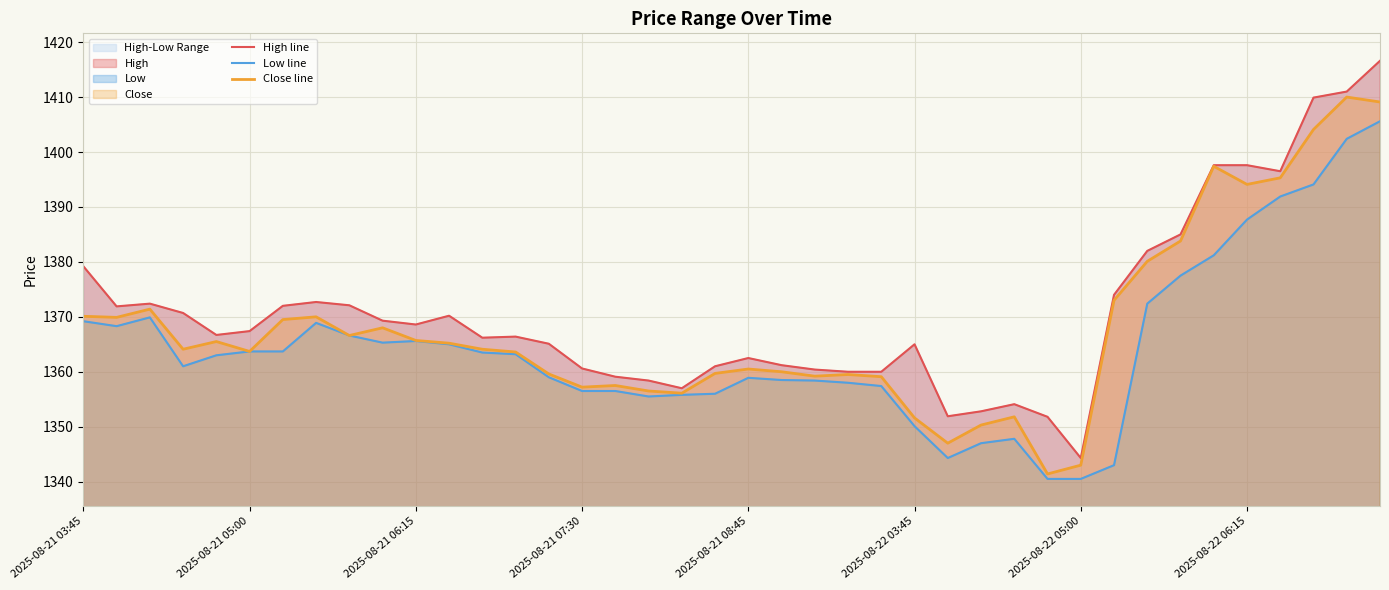

The value of Close line at 29 is 639.6. True or false?

False